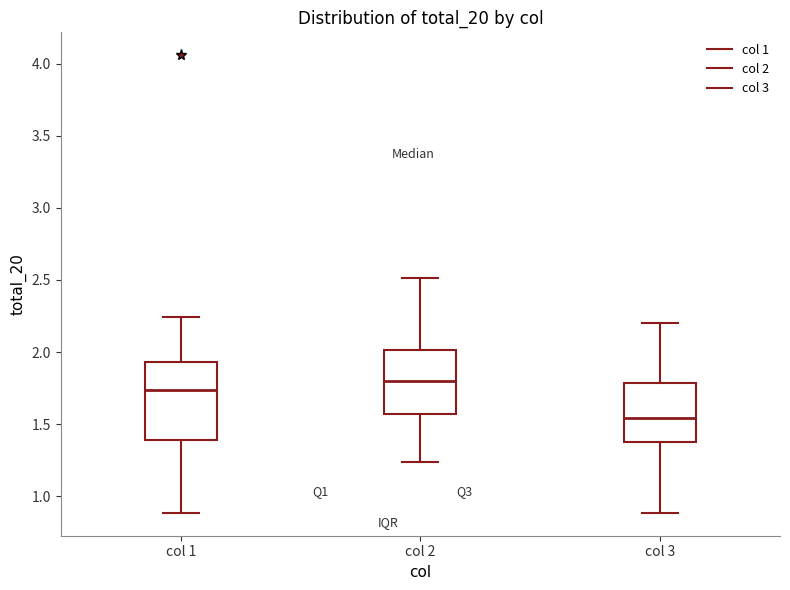

Which box's median line is the lowest?

col 3